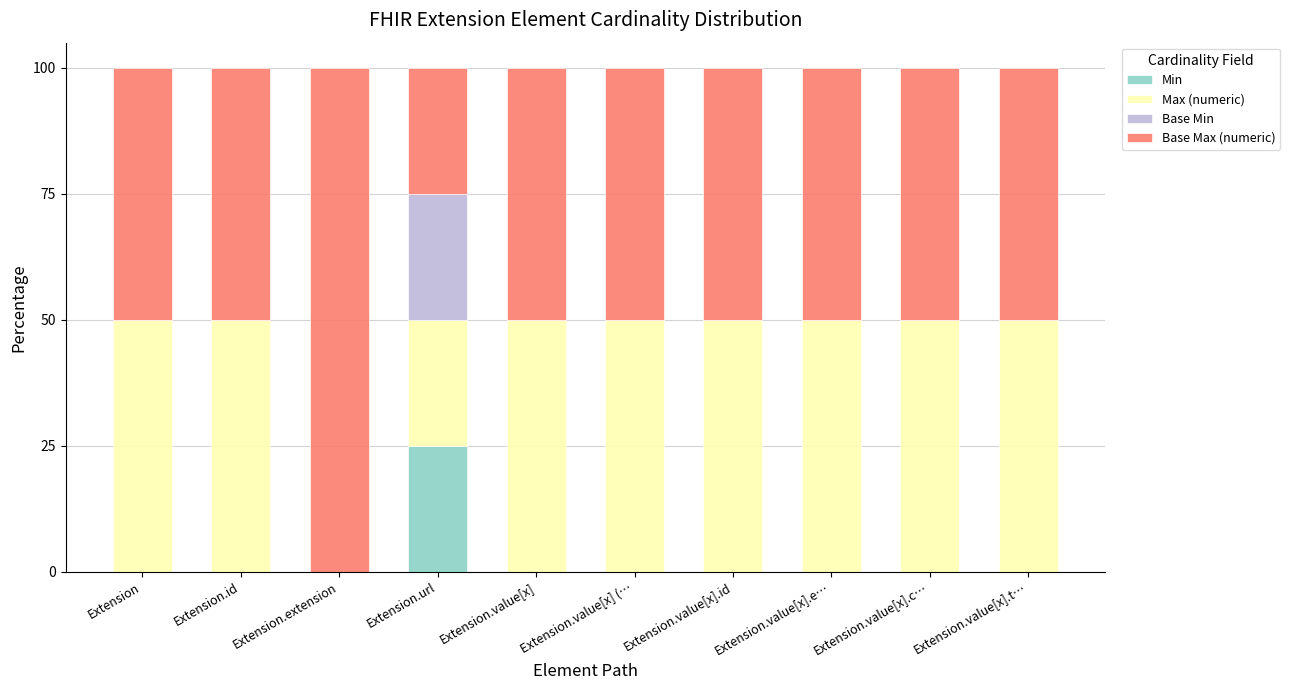

What is the maximum value for Min?

25